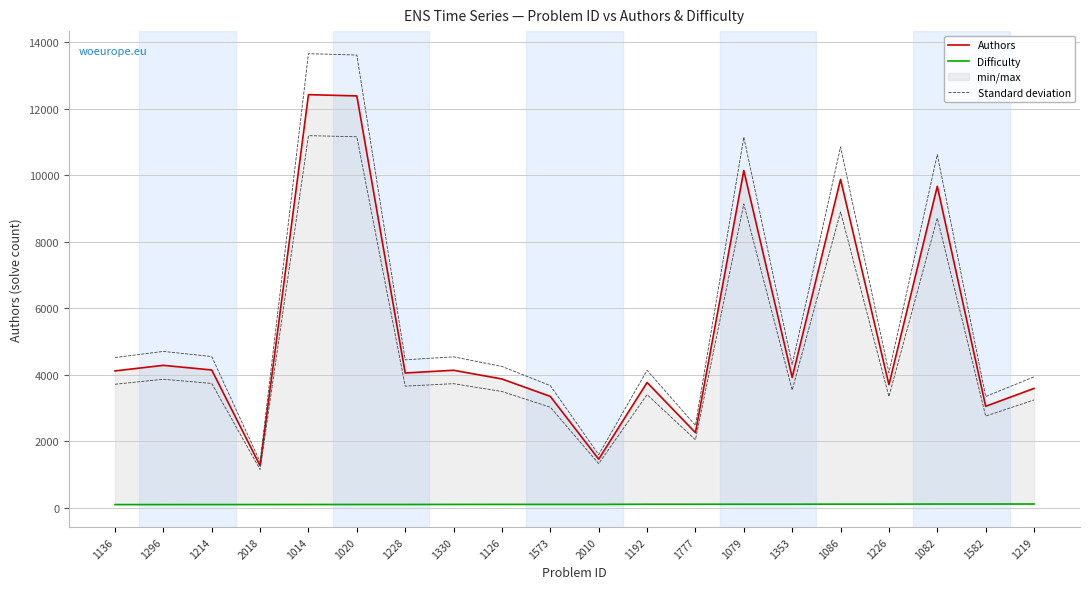

What is the label of the 17th point from the left?

1226